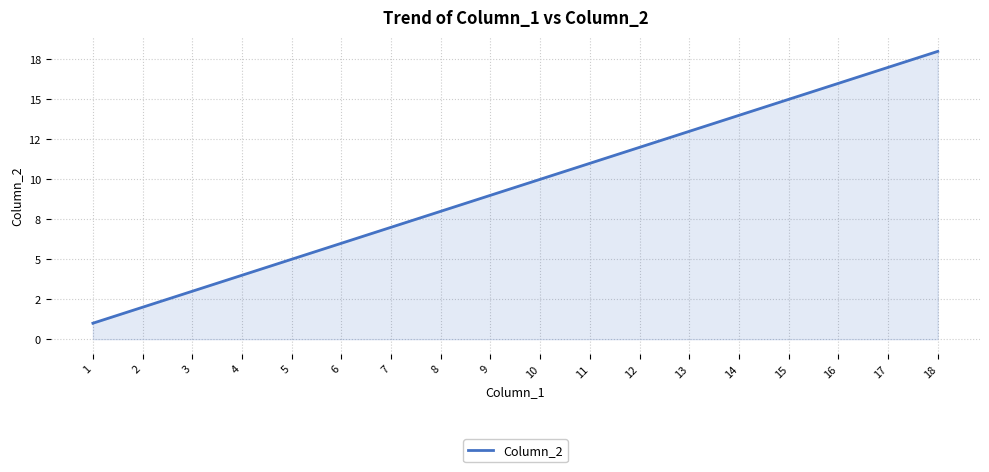

The value at 13 is 22. True or false?

False